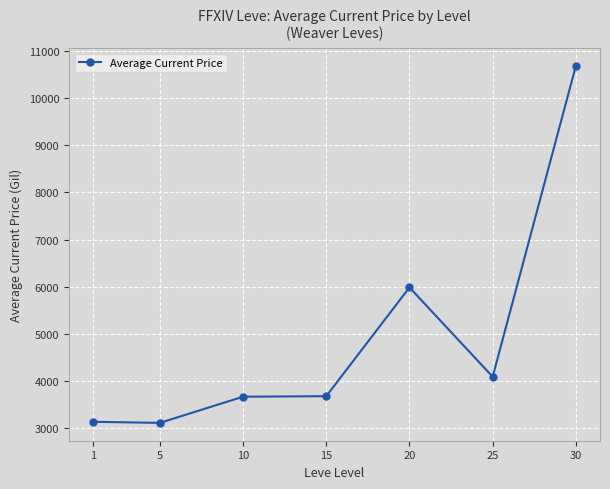

What is the difference between the maximum and minimum values?

7577.8